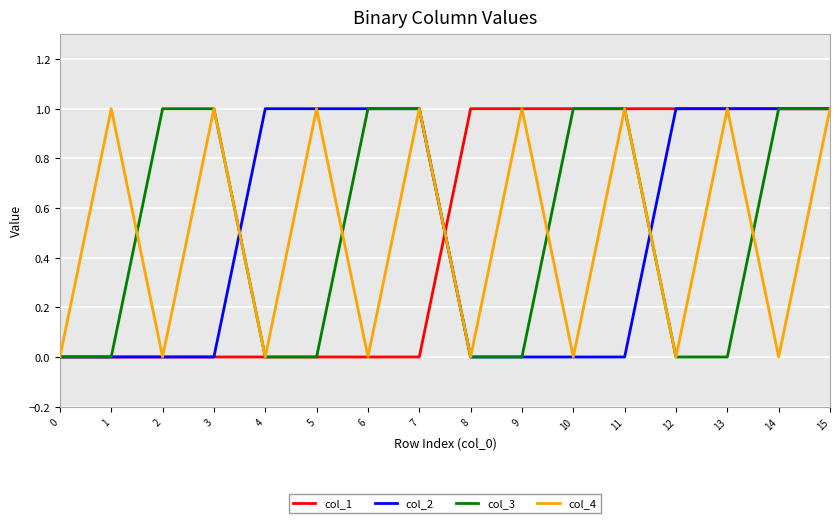

Is it true that col_2 equals 1 at 7?

True